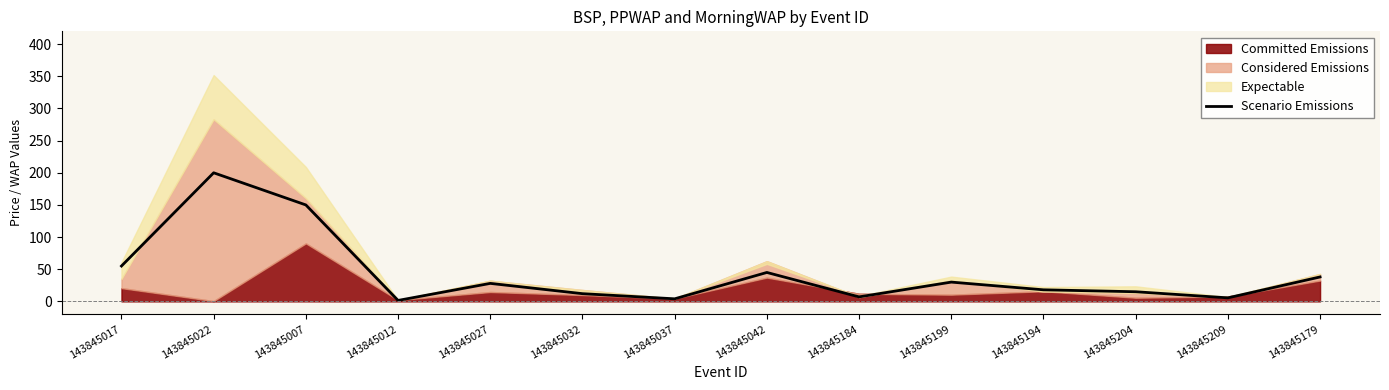

What is the label of the 13th point from the left?

143845209